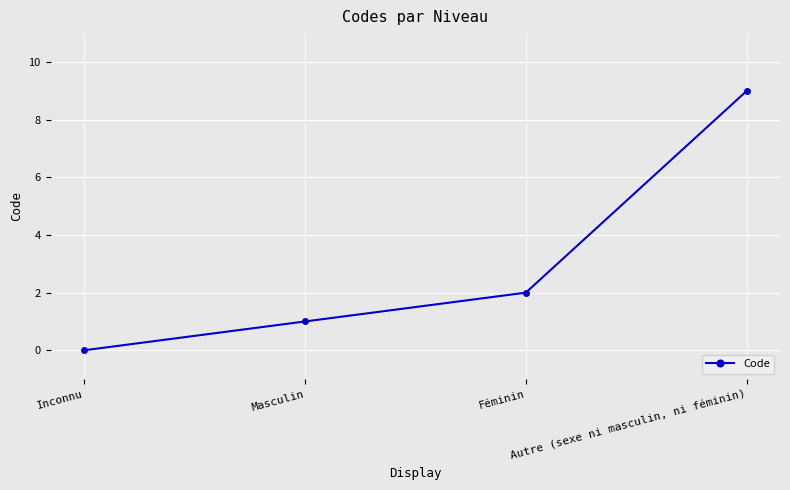

Count the values in the range 1 to 9.

3